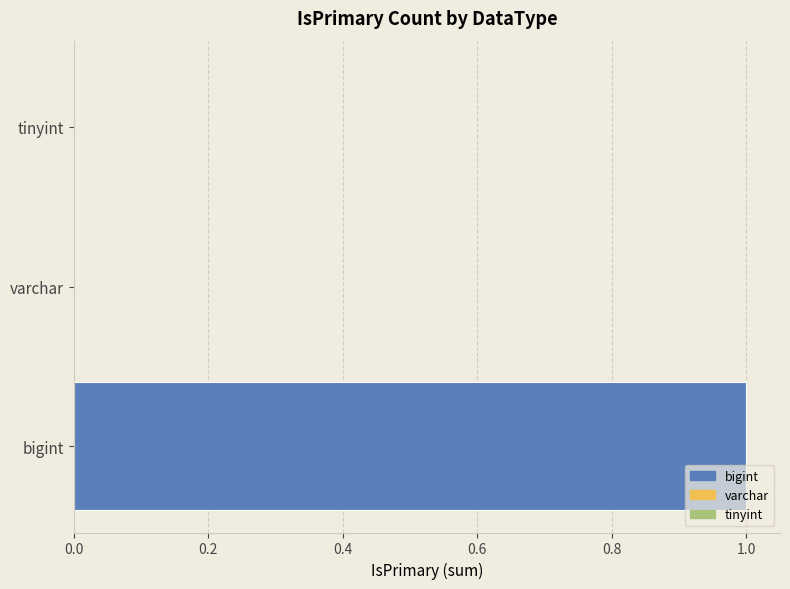

What is the sum of all values?

1